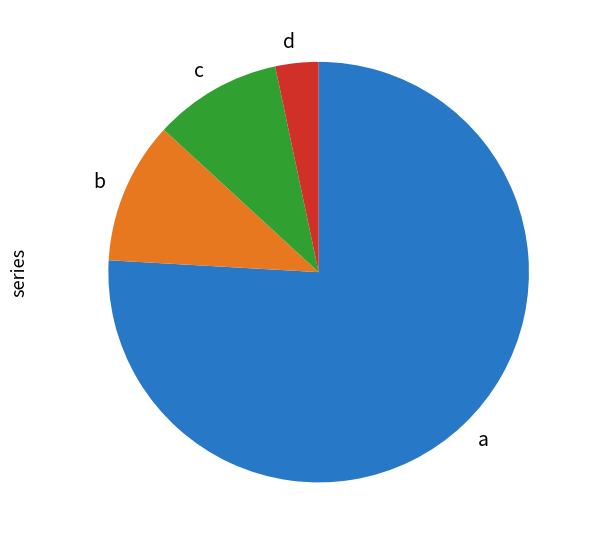

Is there any slice that represents more than half of the pie?

Yes